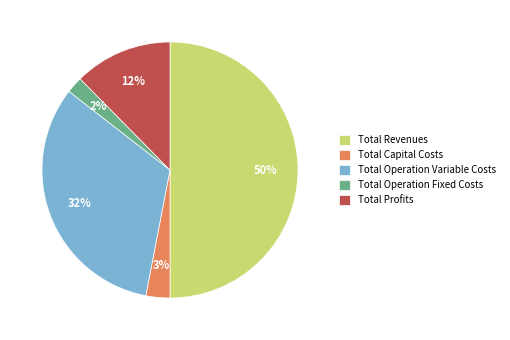

Is the sum of Total Operation Fixed Costs and Total Capital Costs greater than half?

No